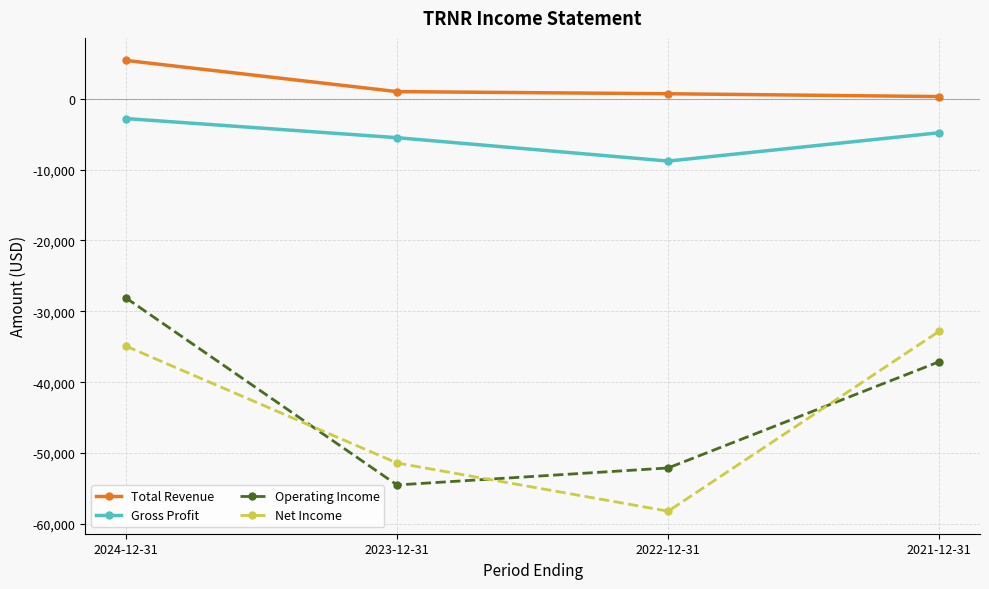

The value of Operating Income at 2021-12-31 is -61402. True or false?

False